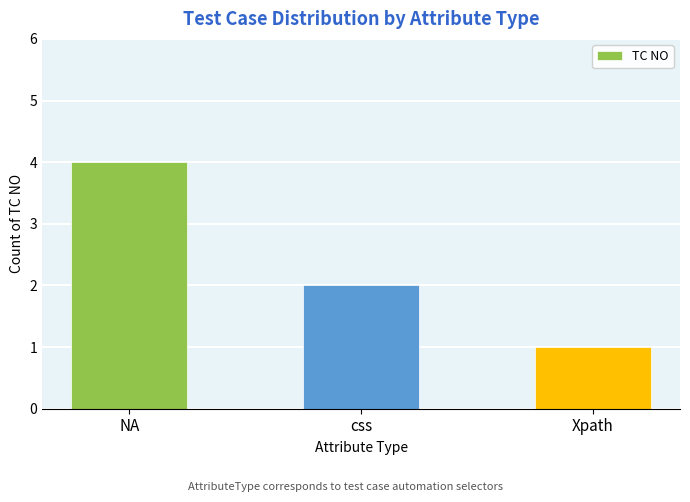

What is the maximum value shown in the chart?

4